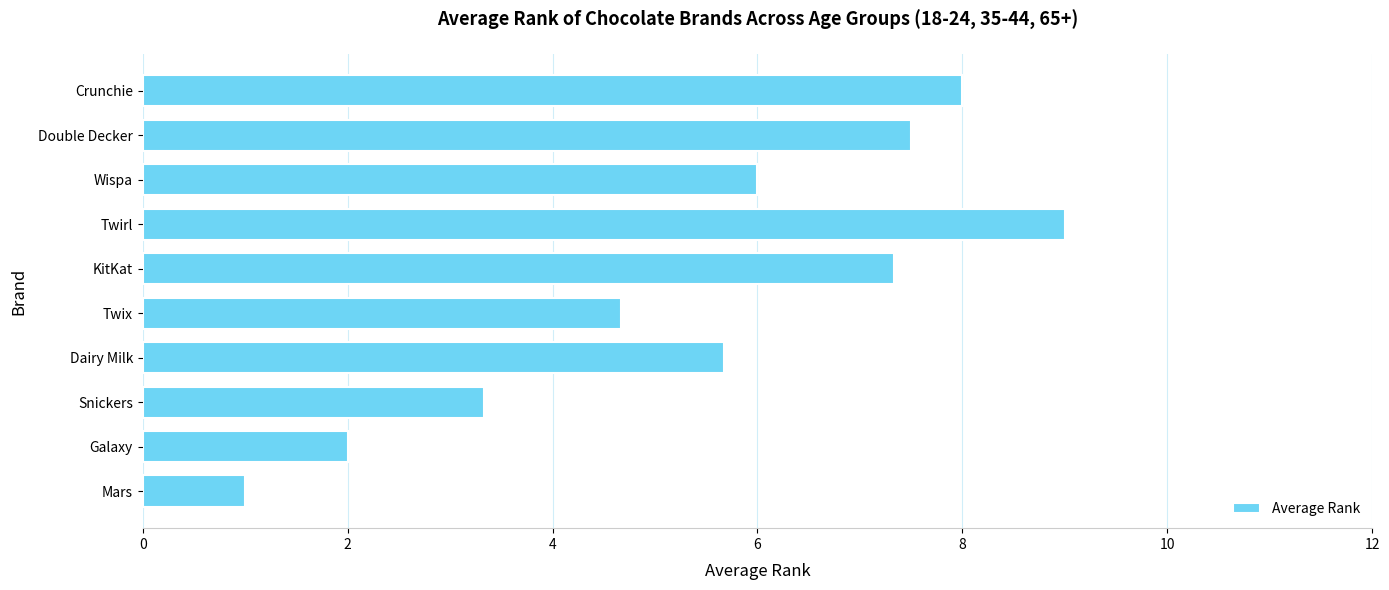

What is the maximum value shown in the chart?

9.0